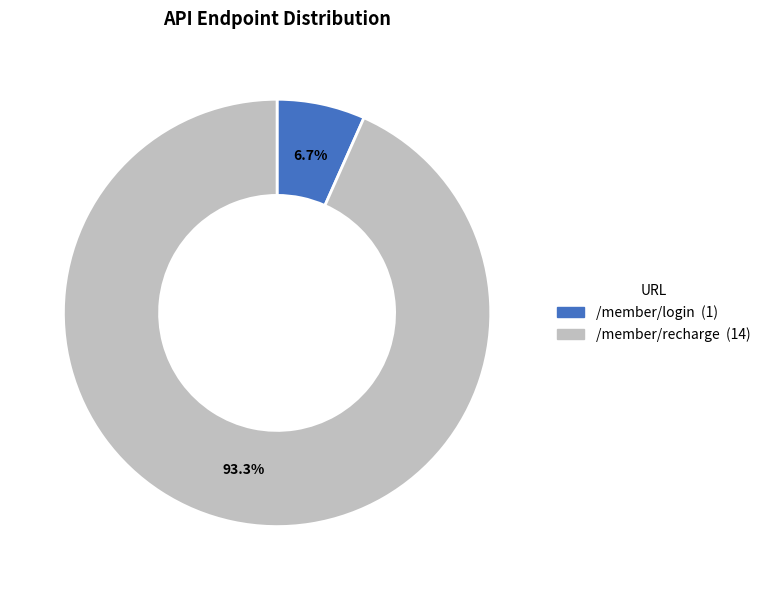

Does any single category account for the majority?

Yes